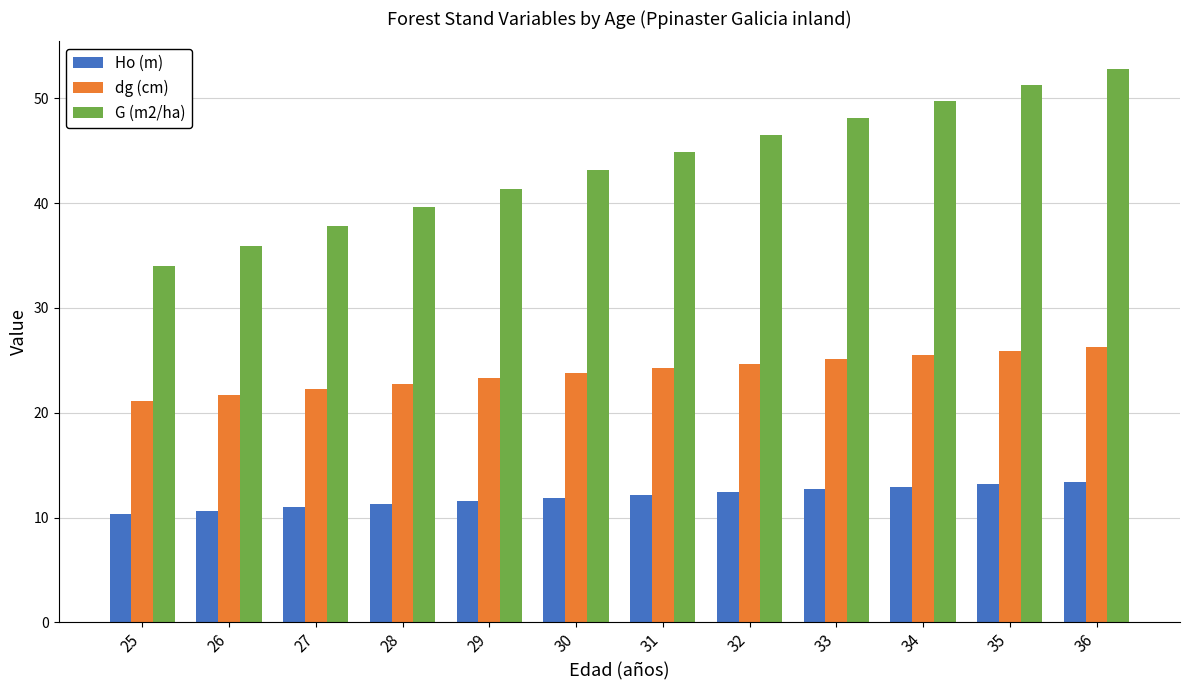

Reading left to right, transcribe all the data shown in this chart.

Ho (m): 10.3	10.7	11.0	11.3	11.6	11.9	12.2	12.4	12.7	12.9	13.2	13.4
dg (cm): 21.1	21.7	22.2	22.8	23.3	23.8	24.2	24.7	25.1	25.5	25.9	26.3
G (m2/ha): 34.0	35.9	37.8	39.6	41.4	43.1	44.8	46.5	48.1	49.7	51.3	52.8